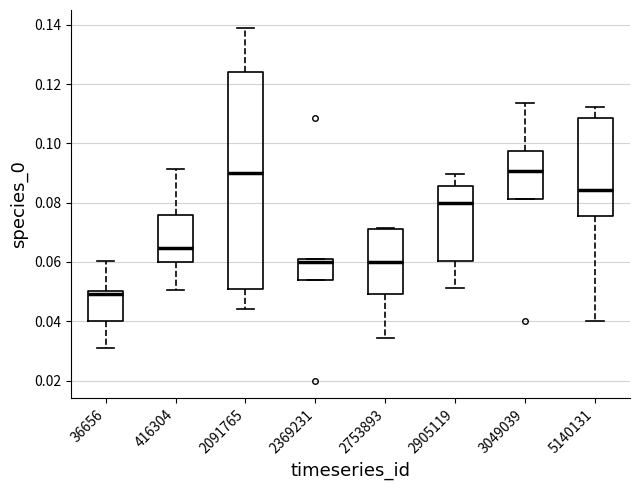

Which box's median line is the lowest?

36656